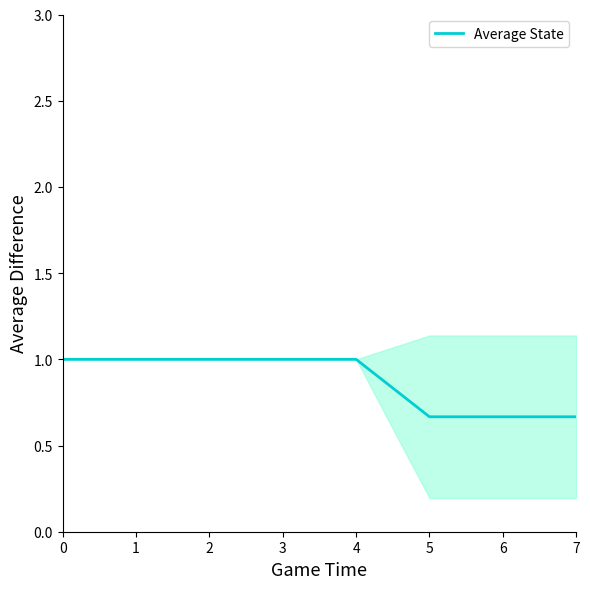

How many values are below 1?

3